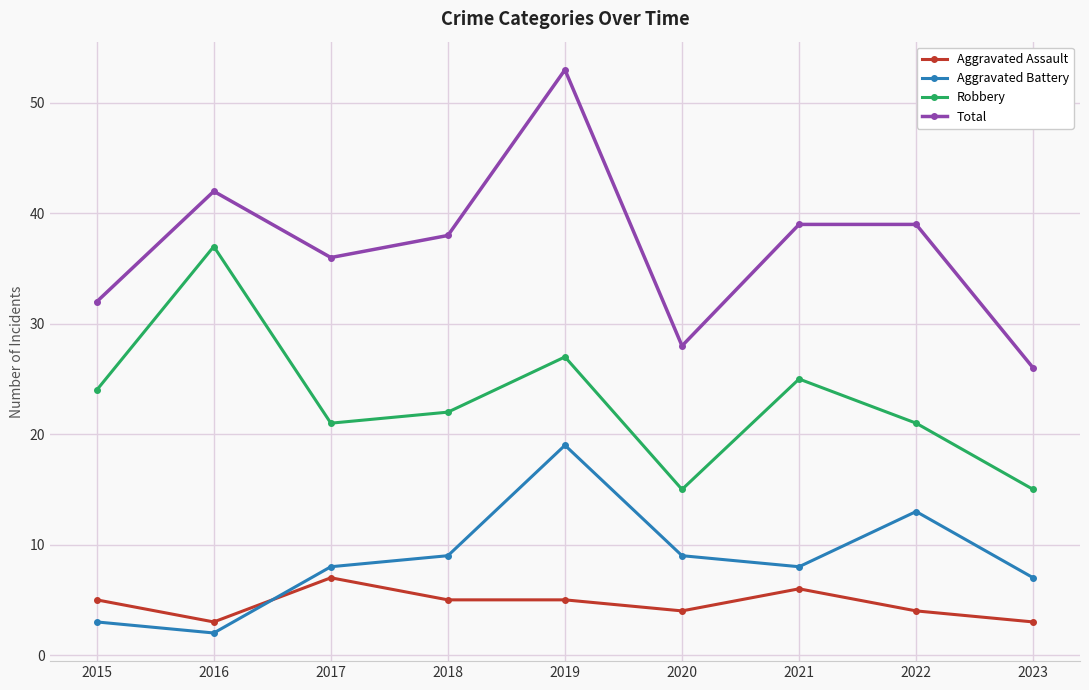

What is the approximate value of Total at 2022?

39